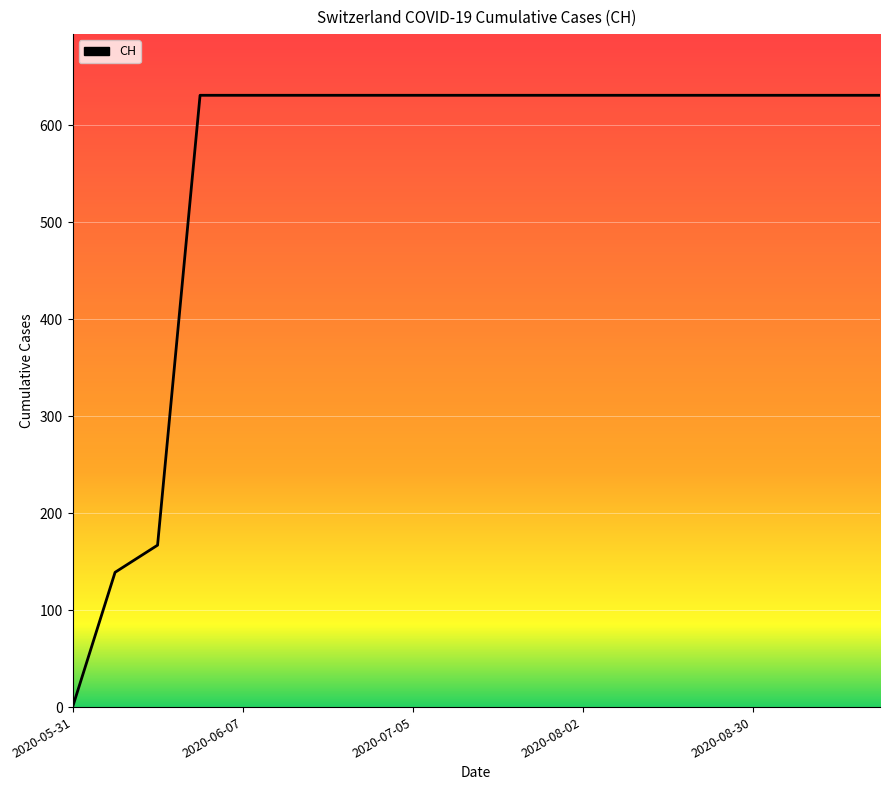

What is the maximum value shown in the chart?

631